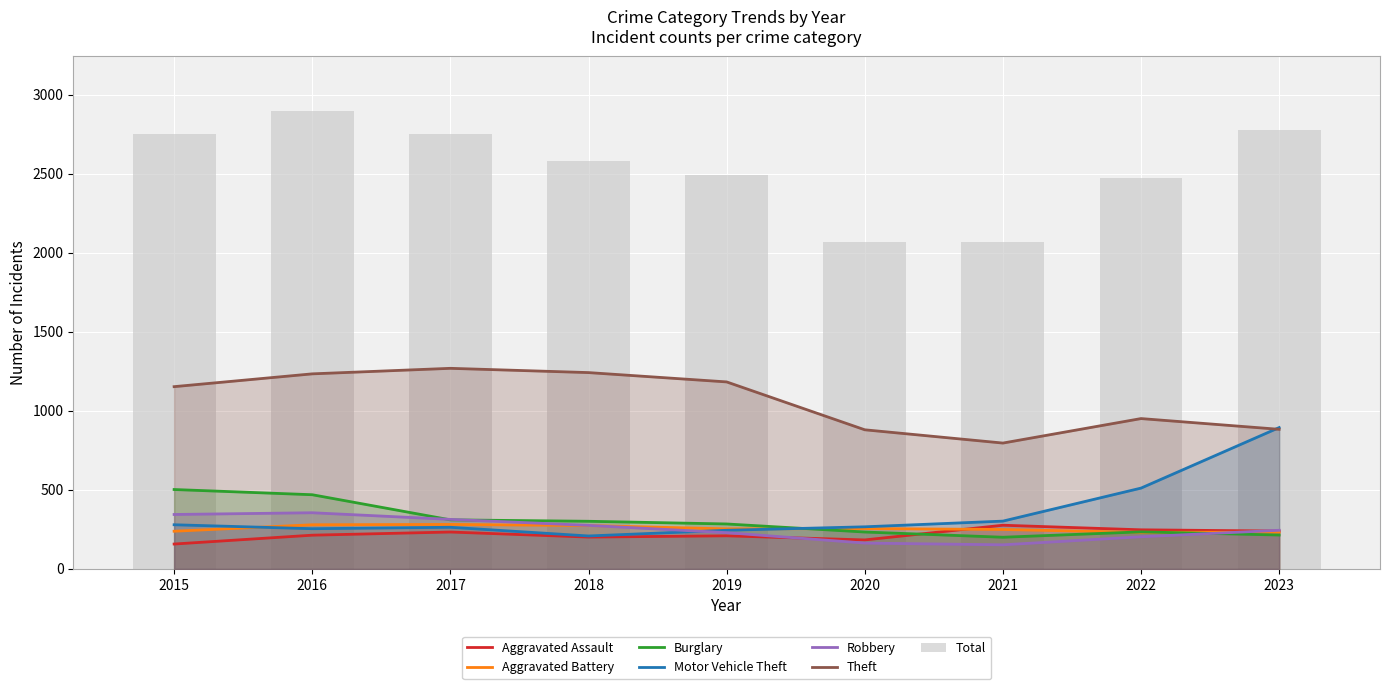

Reading left to right, extract all data points from this chart.

Aggravated Assault: 158	214	234	202	210	184	277	248	240
Aggravated Battery: 239	280	282	275	254	256	250	232	233
Burglary: 503	470	311	302	285	234	201	235	215
Motor Vehicle Theft: 280	255	264	209	245	267	303	512	895
Robbery: 345	356	314	276	230	164	153	204	245
Theft: 1154	1235	1270	1243	1184	881	797	952	884